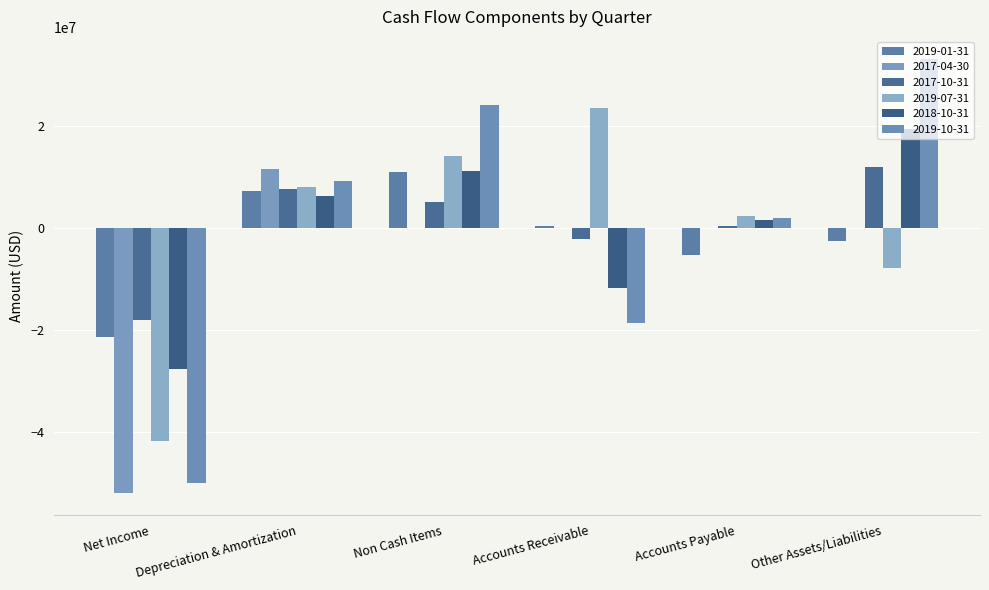

What is the difference between the highest and lowest values at Accounts Payable?

7521000